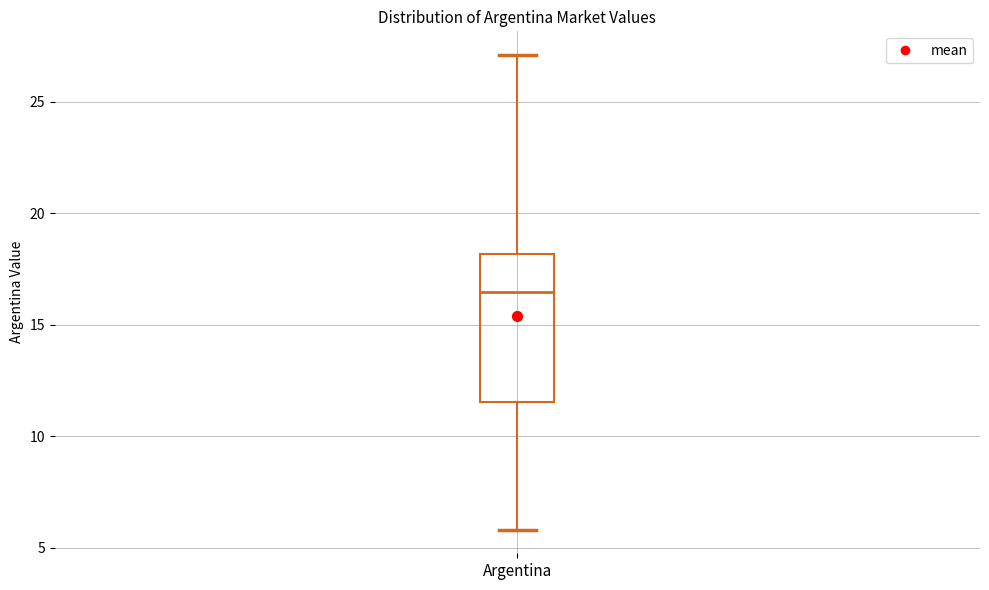

Read this box plot against the y-axis: the position of the median line, the range covered by the box, and the ends of both whiskers. The values are not printed on the chart, so give them approximately, as read against the axis.

median 16.5, box 11.5 to 18.0, whiskers 6.0 to 27.0